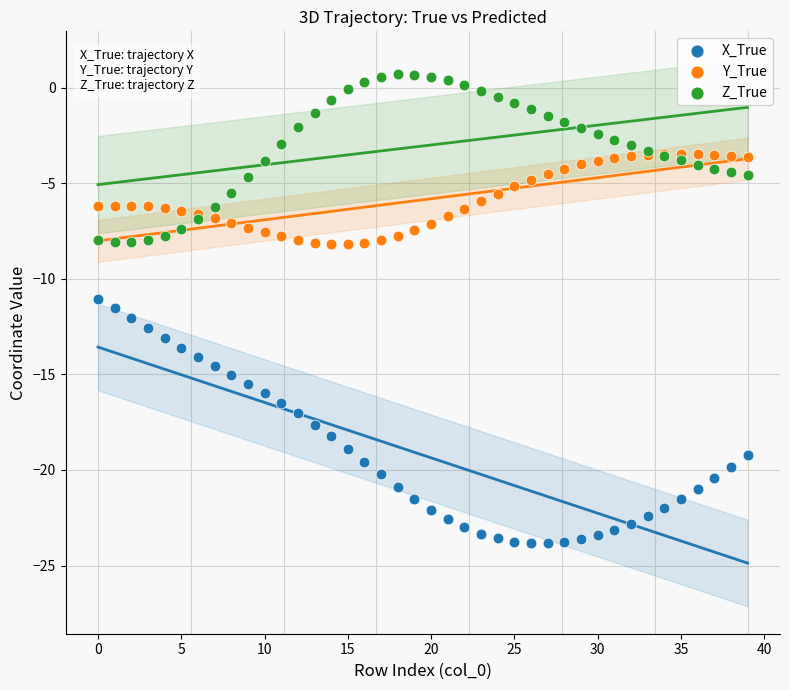

Which series reaches the minimum Y coordinate?

X_True